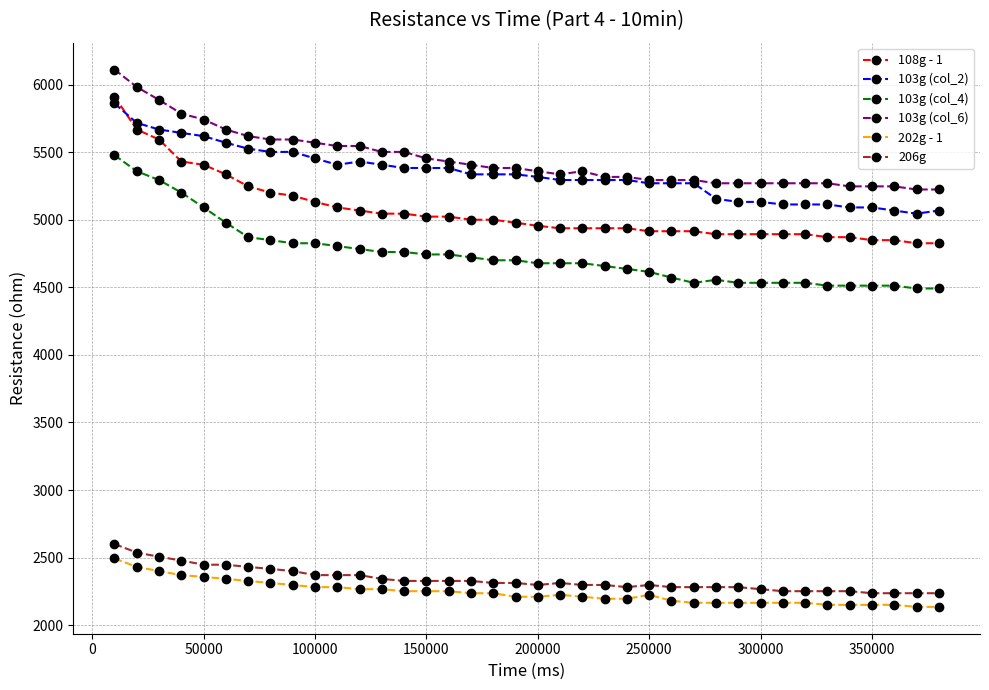

At how many categories does at least one series exceed 3089?

38